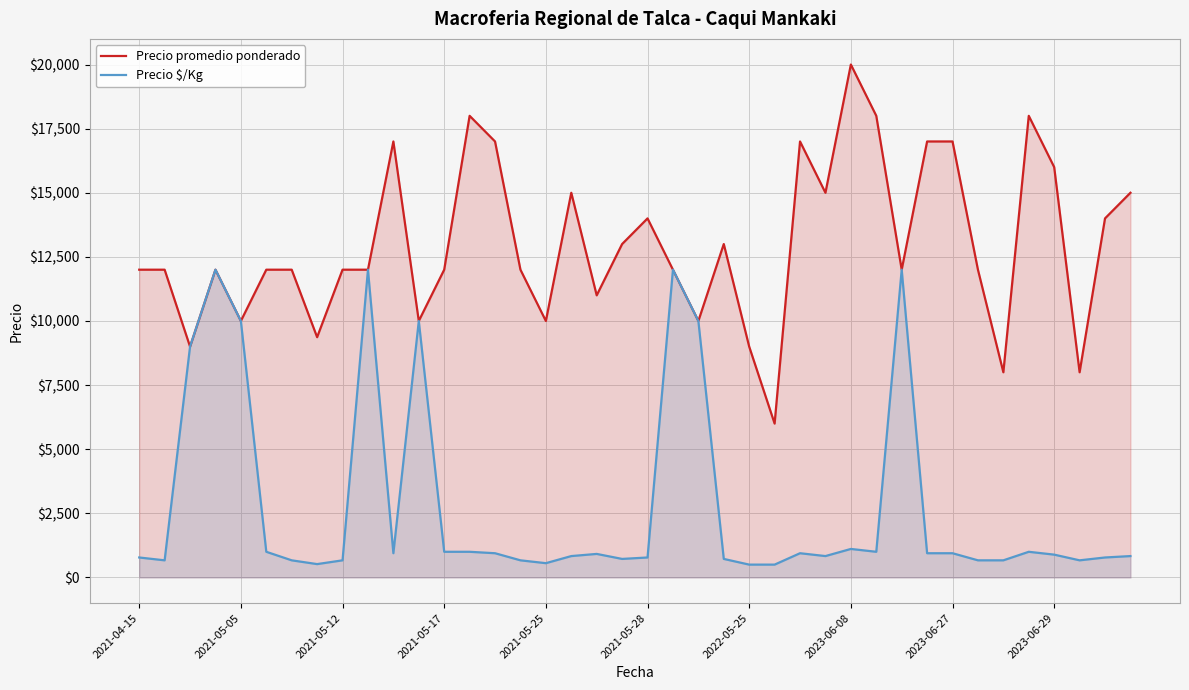

How many data points in Precio promedio ponderado are less than 12000?

11